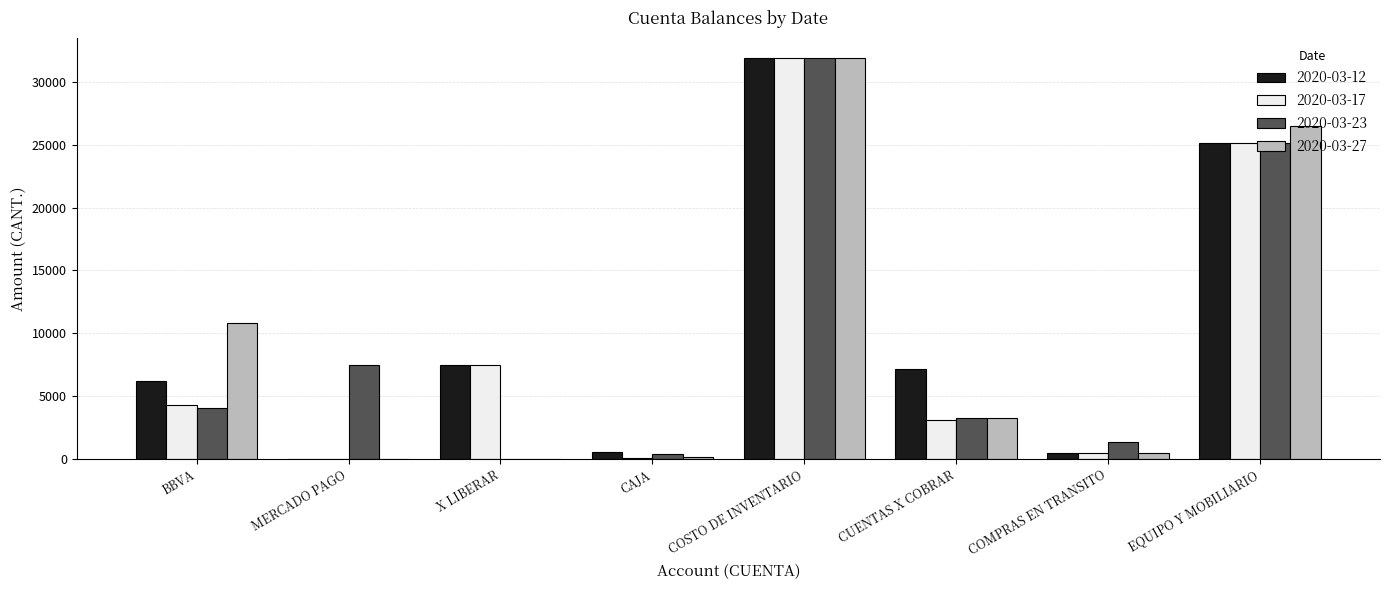

What is the approximate value of 2020-03-27 at CUENTAS X COBRAR?

3226.0